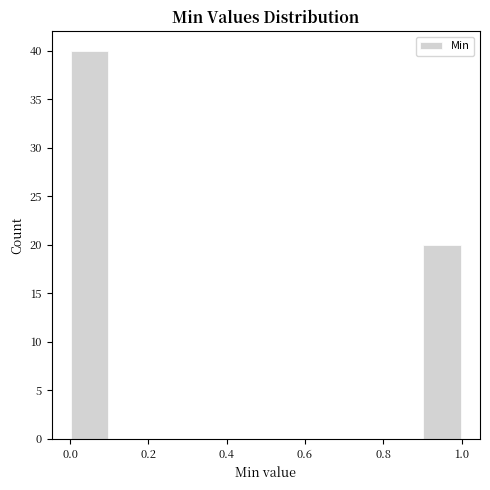

Reading left to right, list every bar in this chart as the range it spans on the x-axis followed by its height. The values are not printed on the chart, so give them approximately, as read against the axis.

0.0 to 0.1: 40
0.1 to 0.2: 0
0.2 to 0.3: 0
0.3 to 0.4: 0
0.4 to 0.5: 0
0.5 to 0.6: 0
0.6 to 0.7: 0
0.7 to 0.8: 0
0.8 to 0.9: 0
0.9 to 1.0: 20